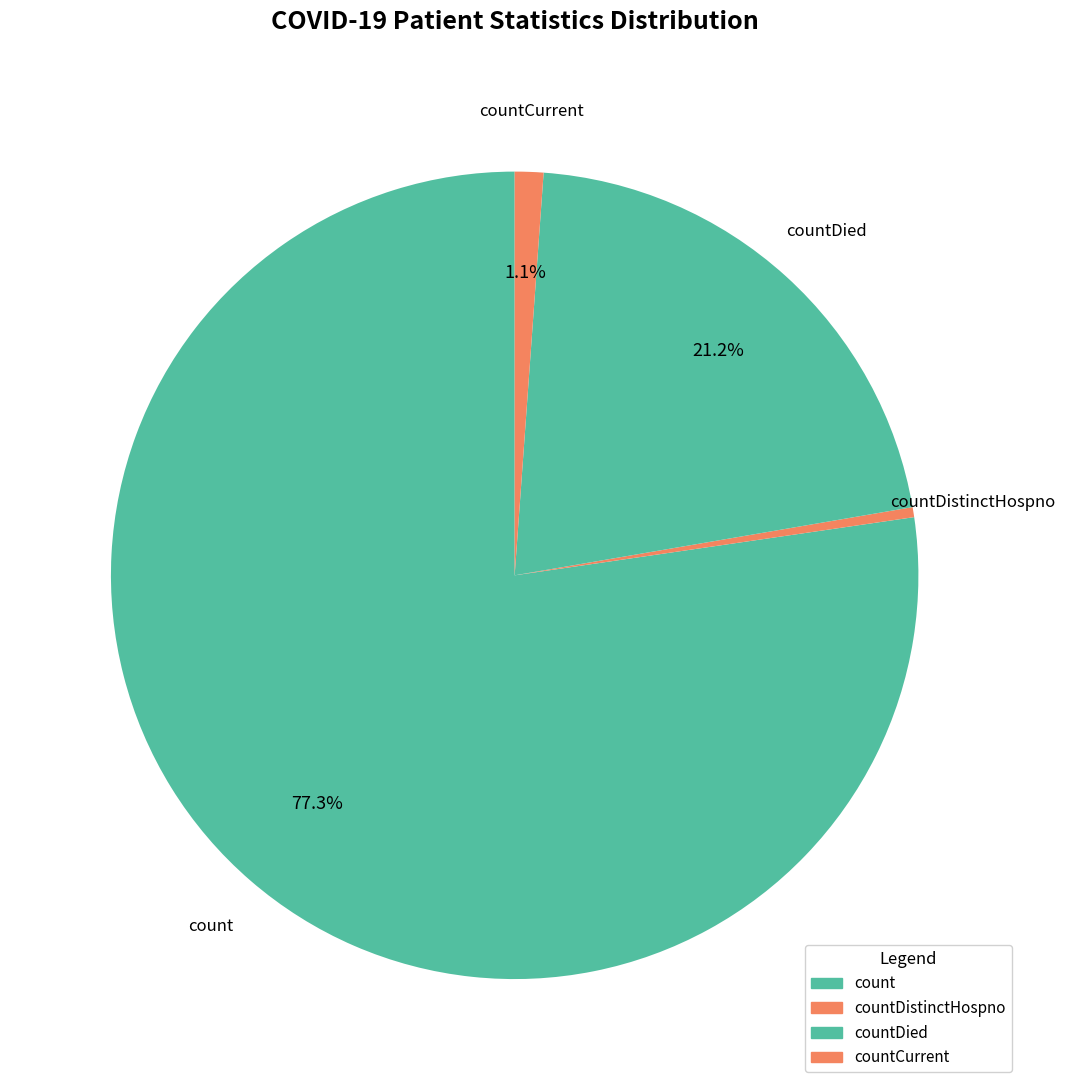

How many slices are in this pie chart?

4